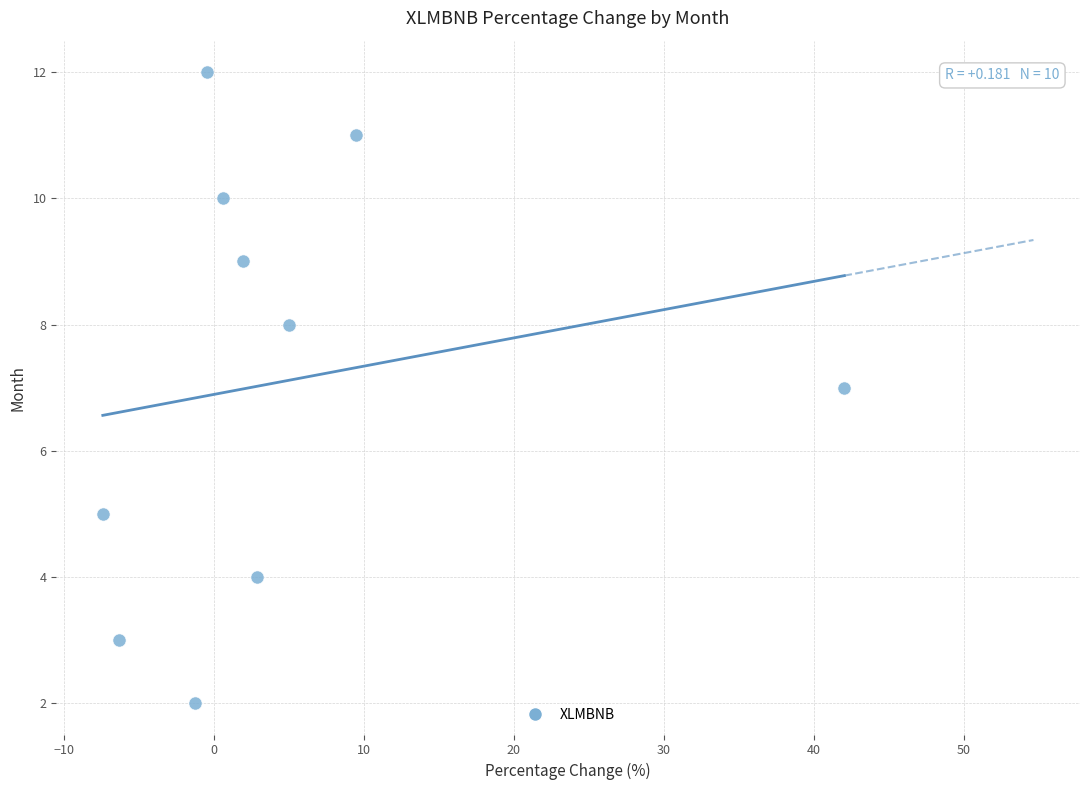

What is the average Y value?

7